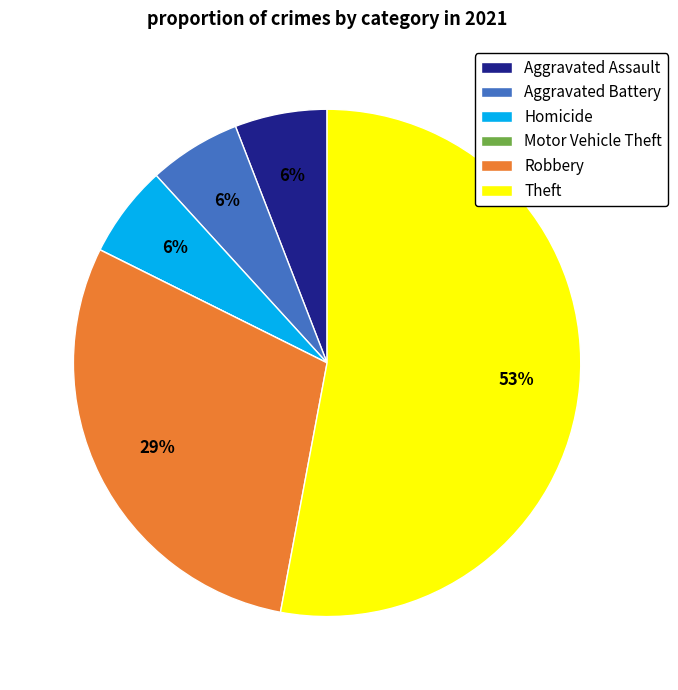

Which slice is the largest?

Theft